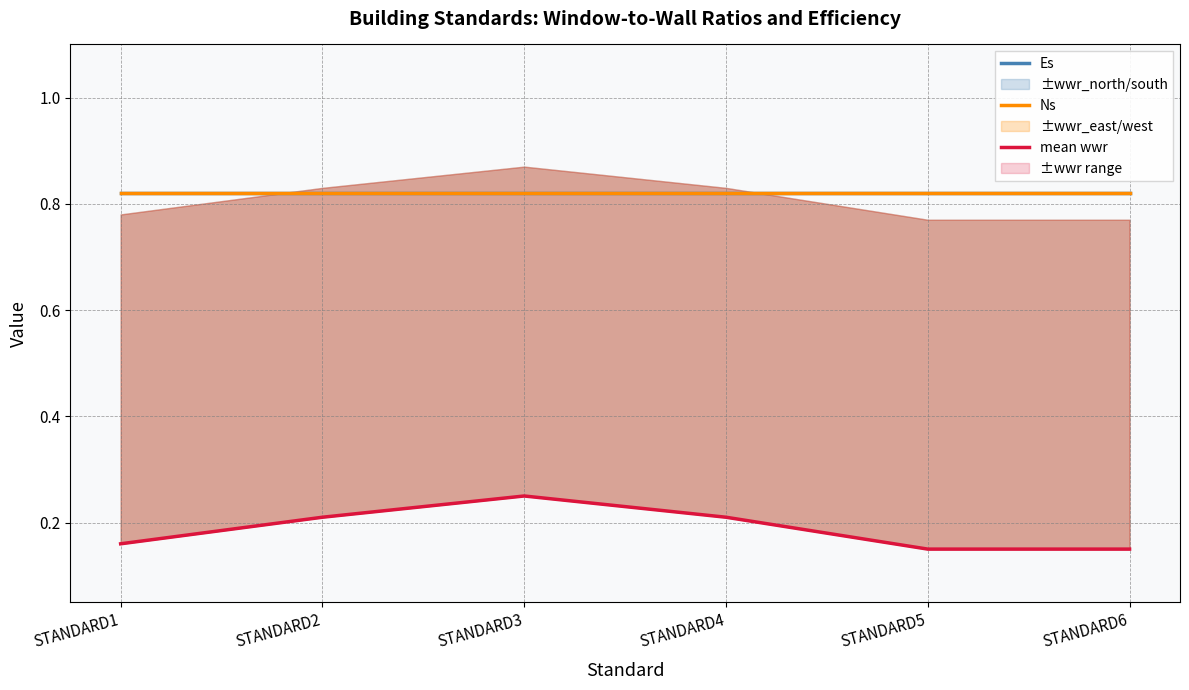

The Ns series shows 0.8 at STANDARD5. True or false?

True